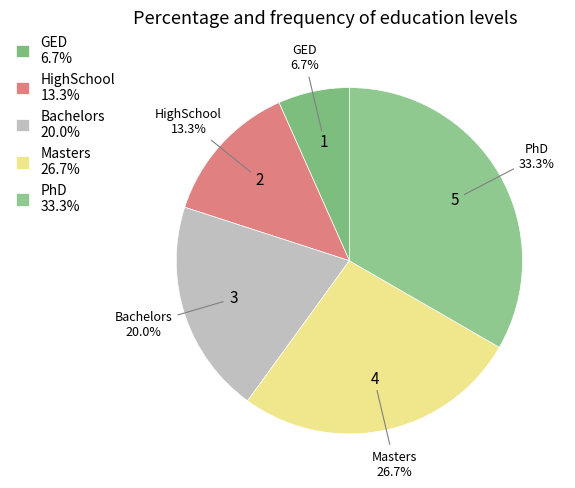

Does PhD represent more than half of the total?

No